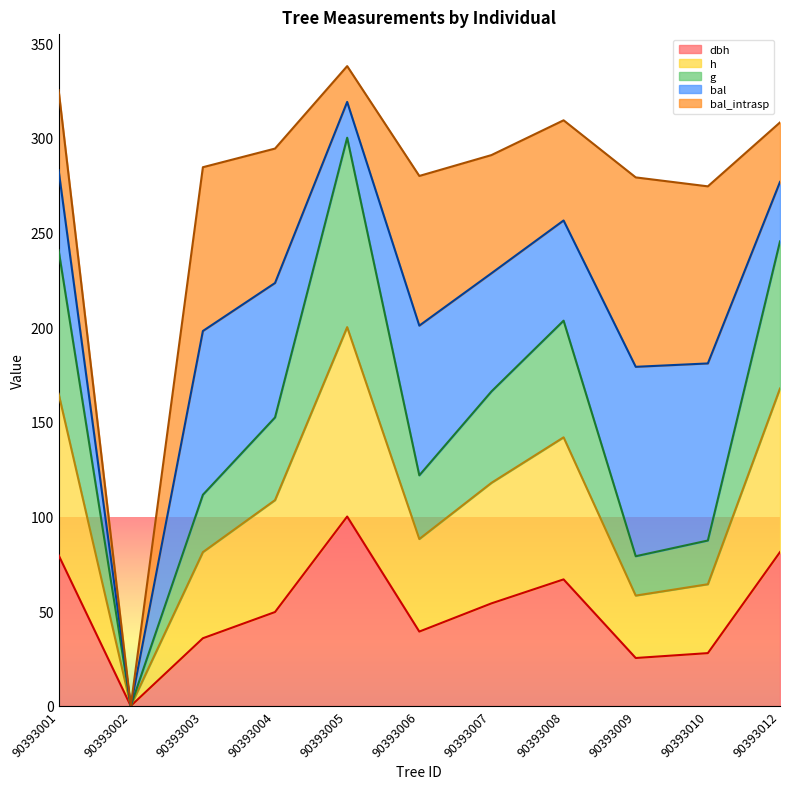

How many lines are shown in the chart?

5